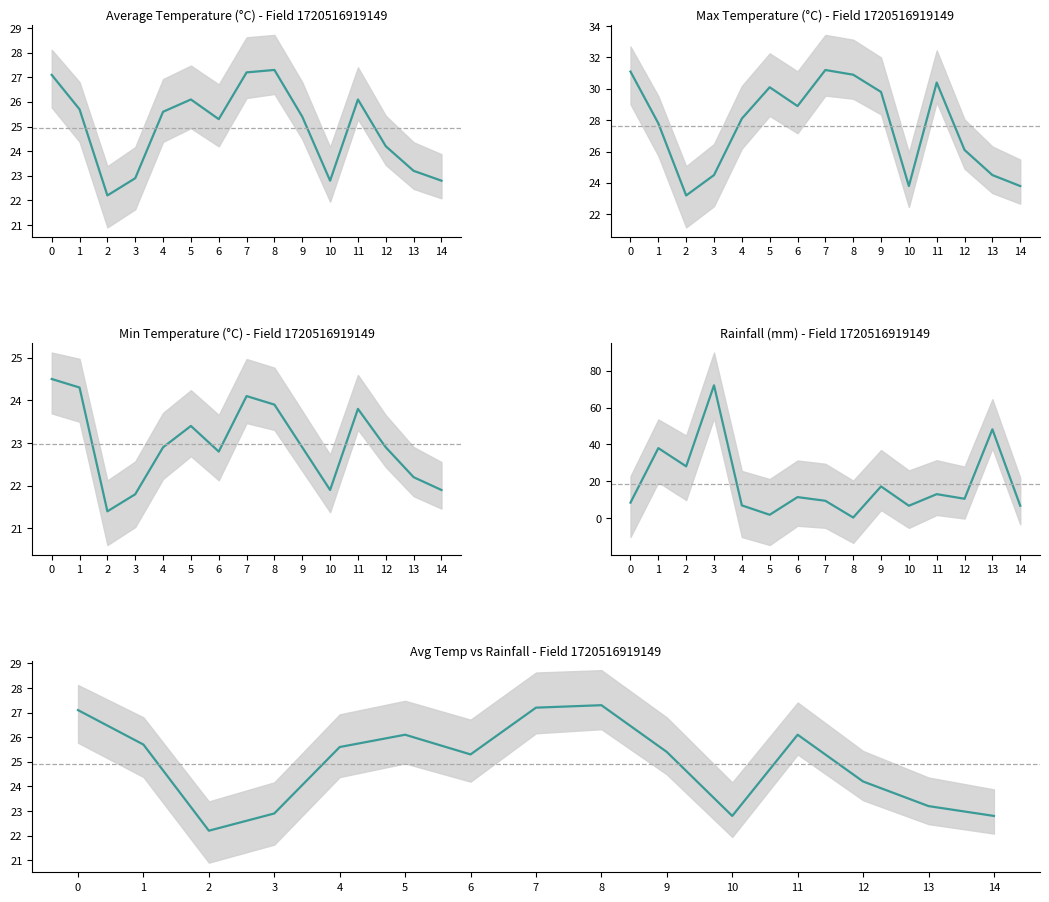

How many data points in rainfall_mm are less than 10?

7